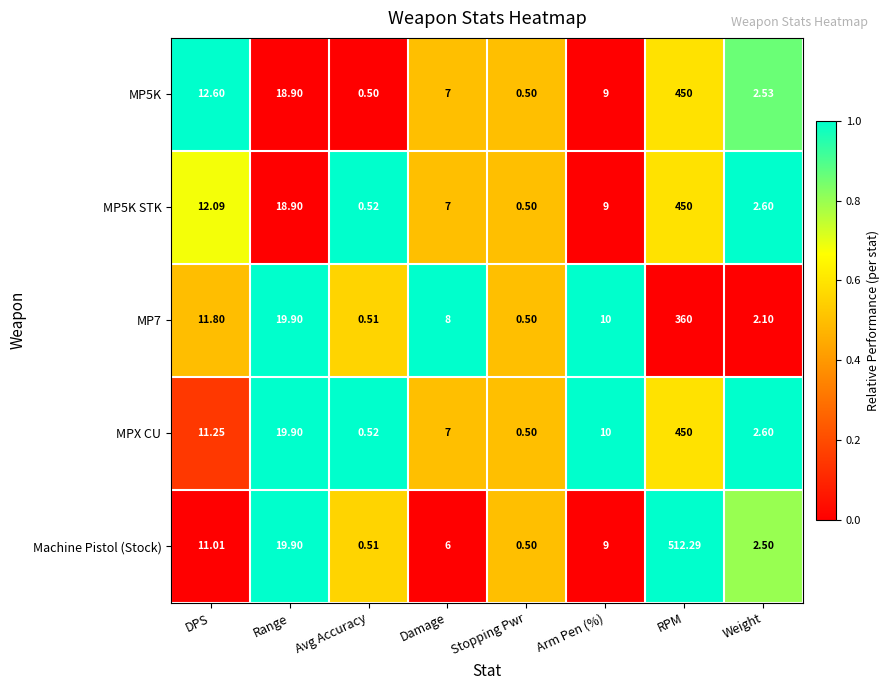

Which series has the largest range (max minus min)?

Machine Pistol (Stock)